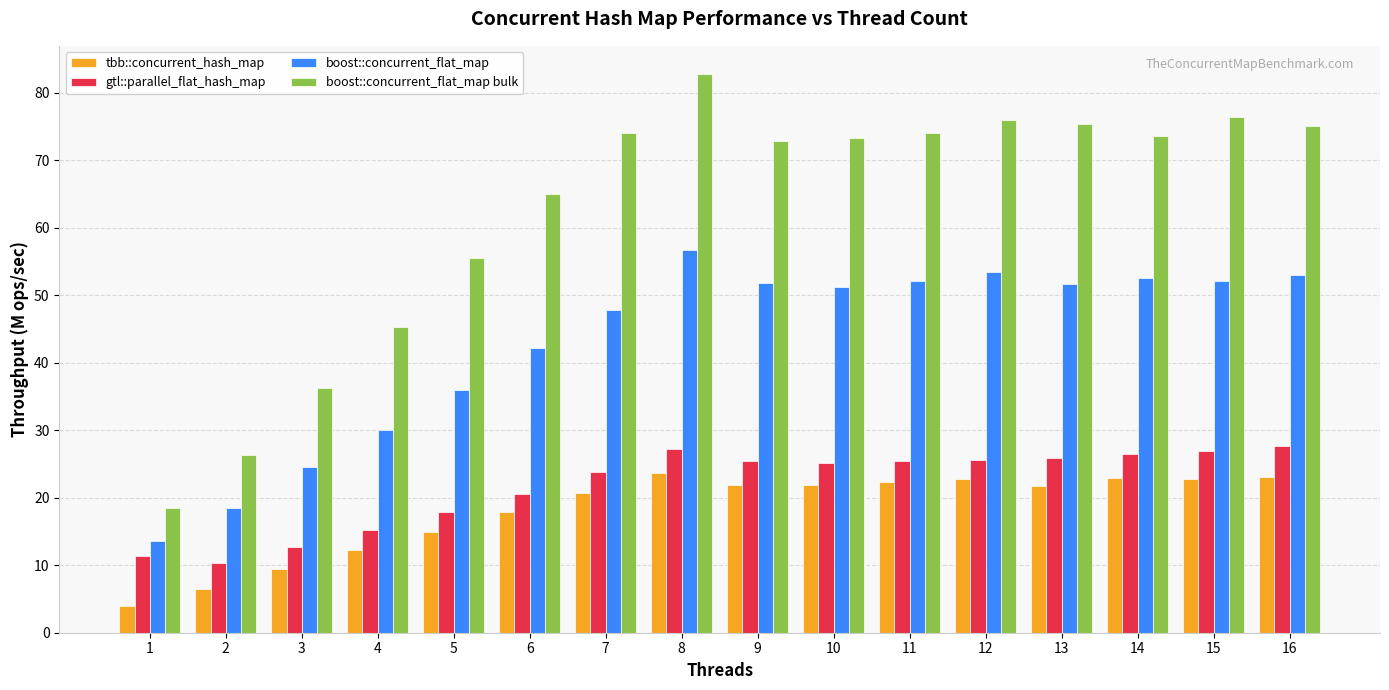

At which label is boost::concurrent_flat_map bulk closest to 50?

4